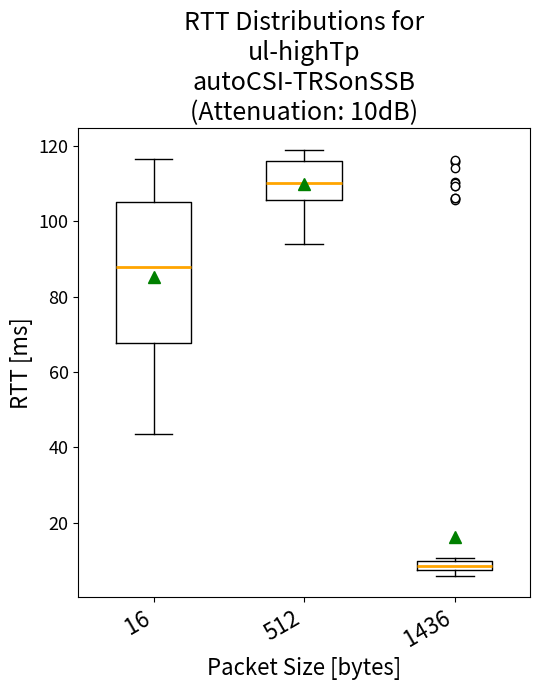

Where is the upper edge of the box at x = 16 on the y-axis? The values are not printed on the chart, so give them approximately, as read against the axis.

106